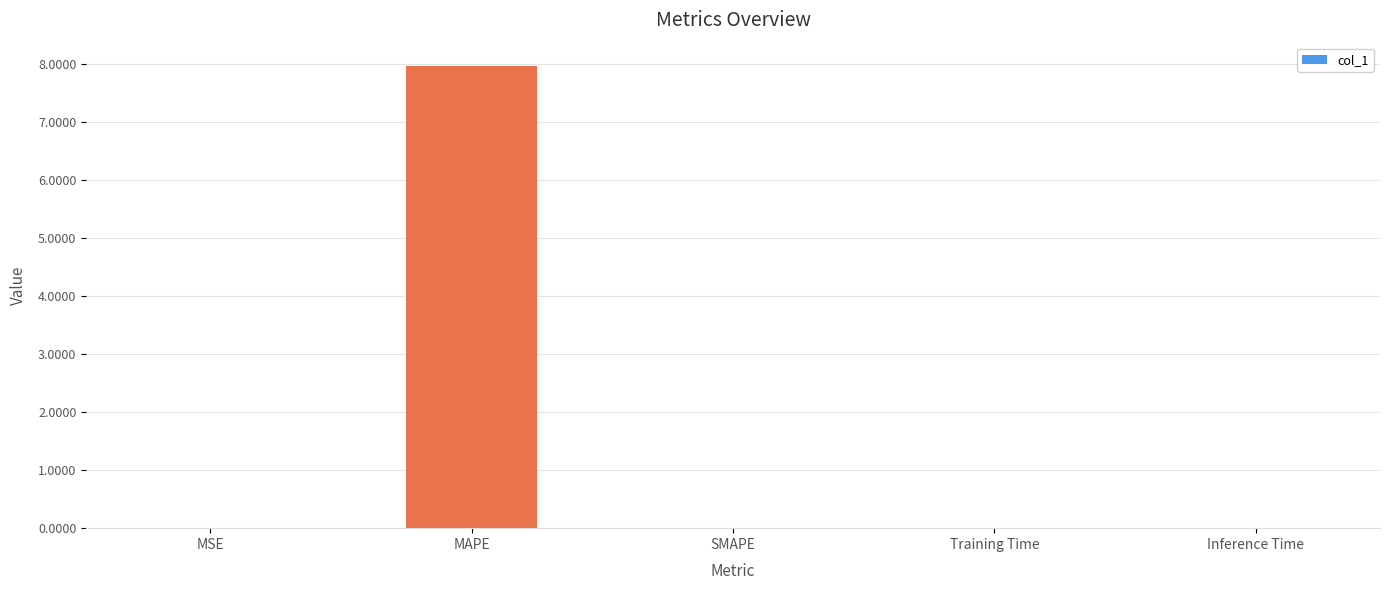

What is the change in value from MAPE to SMAPE?

-8.0